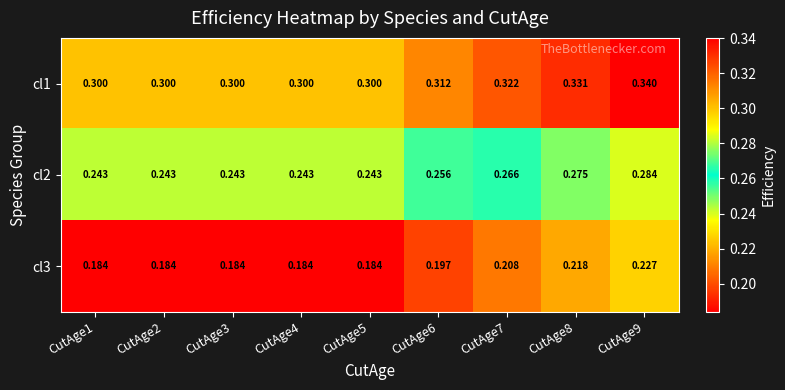

What is the total value across all series at CutAge2?

0.7